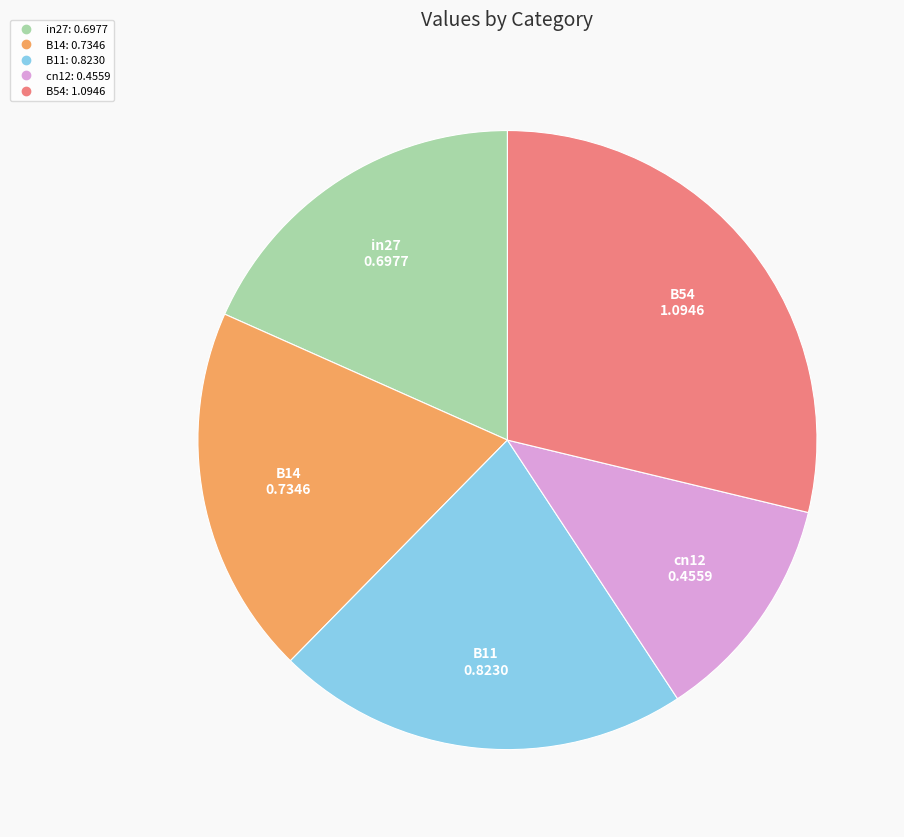

Which has a higher value, cn12 or B14?

B14